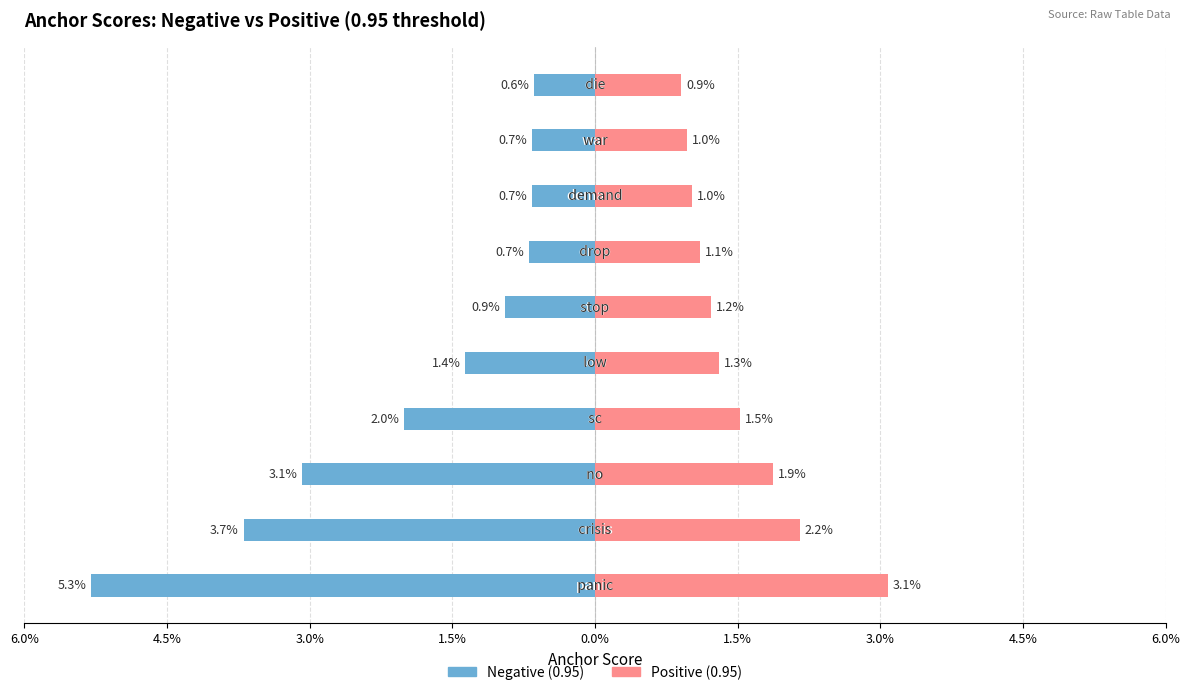

The value of Positive (0.95) at 1.5% is 0.0. True or false?

False